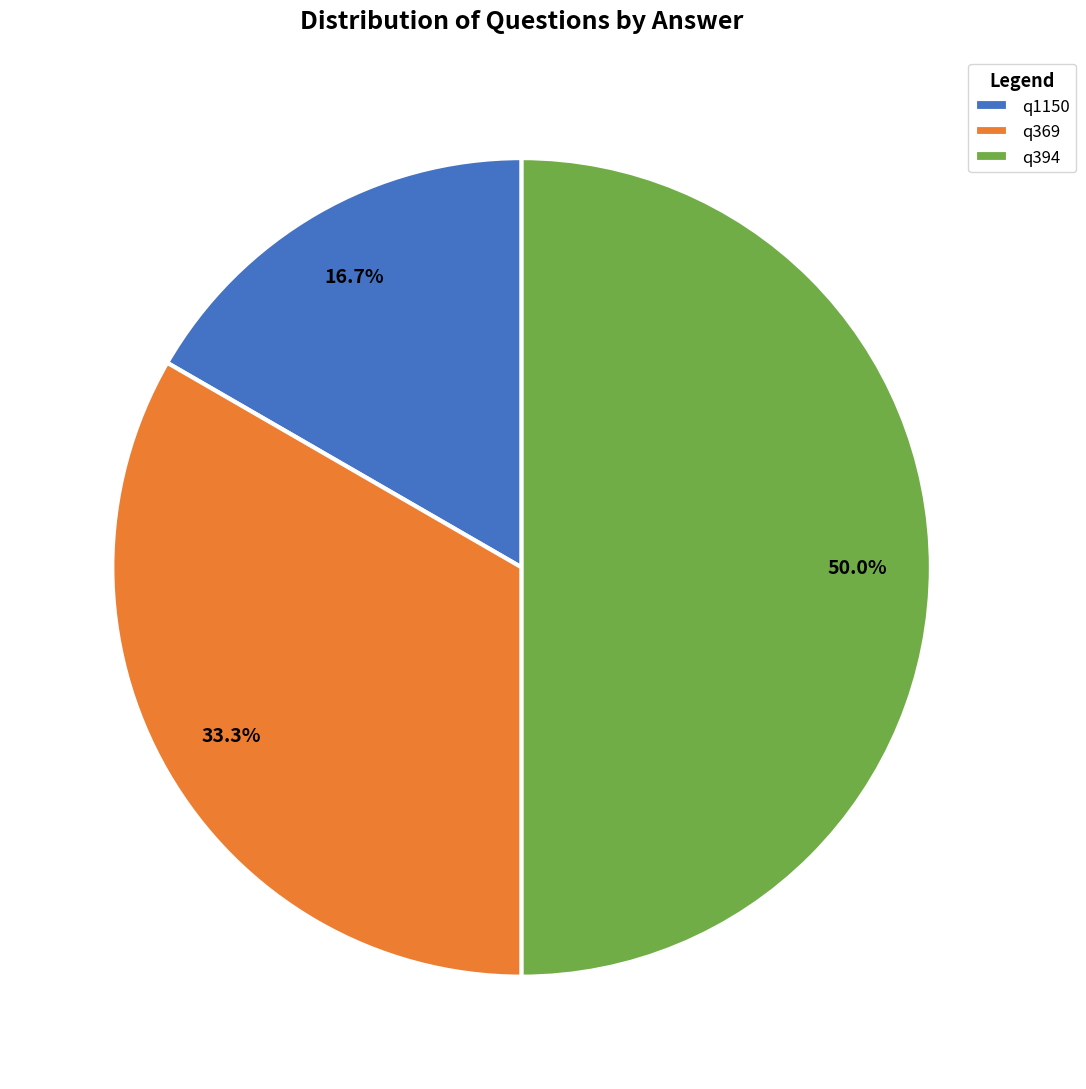

Rank the categories by value from lowest to highest.

q1150, q369, q394